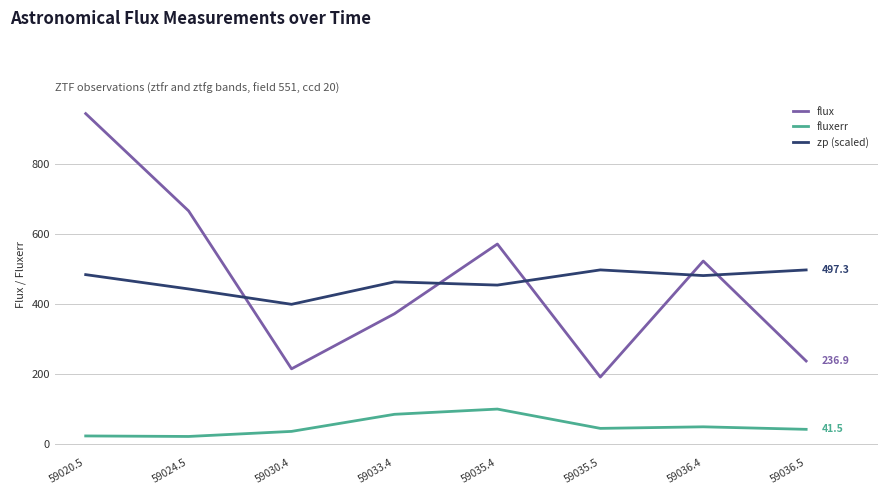

Is the value of zp (scaled) at 59020.5 greater than the value of flux at 59036.4?

No